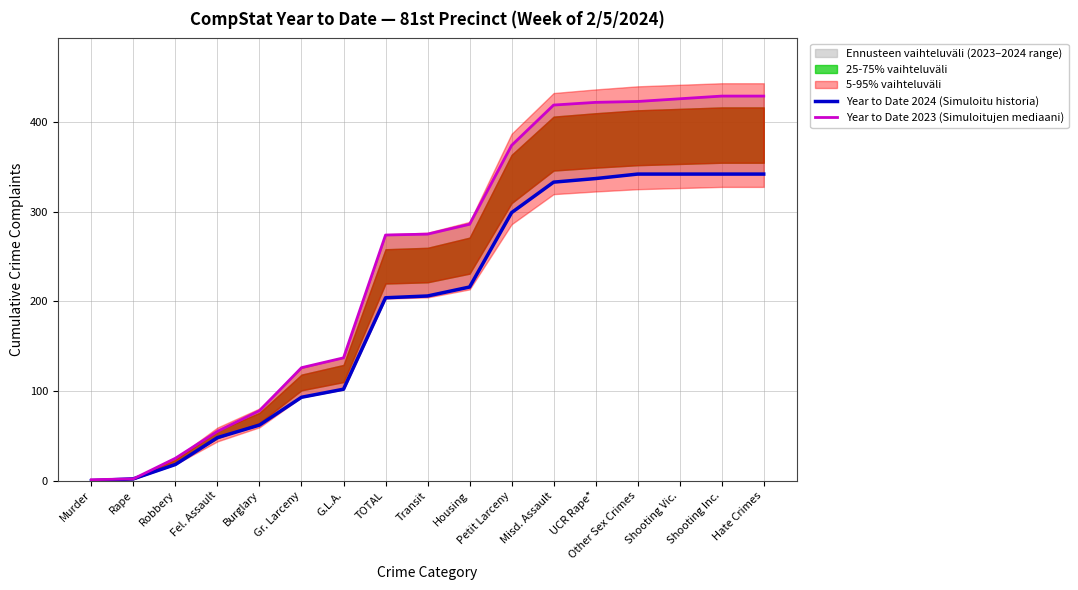

Which has a higher value, TOTAL or Gr. Larceny?

TOTAL